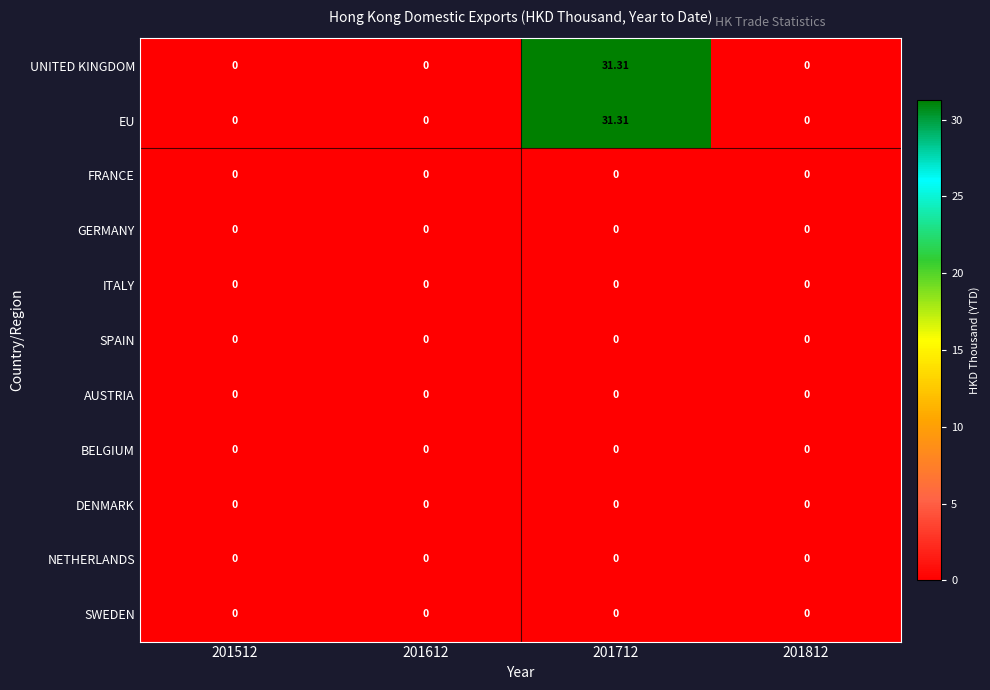

Is the value of DENMARK at 201712 greater than the value of EU at 201712?

No